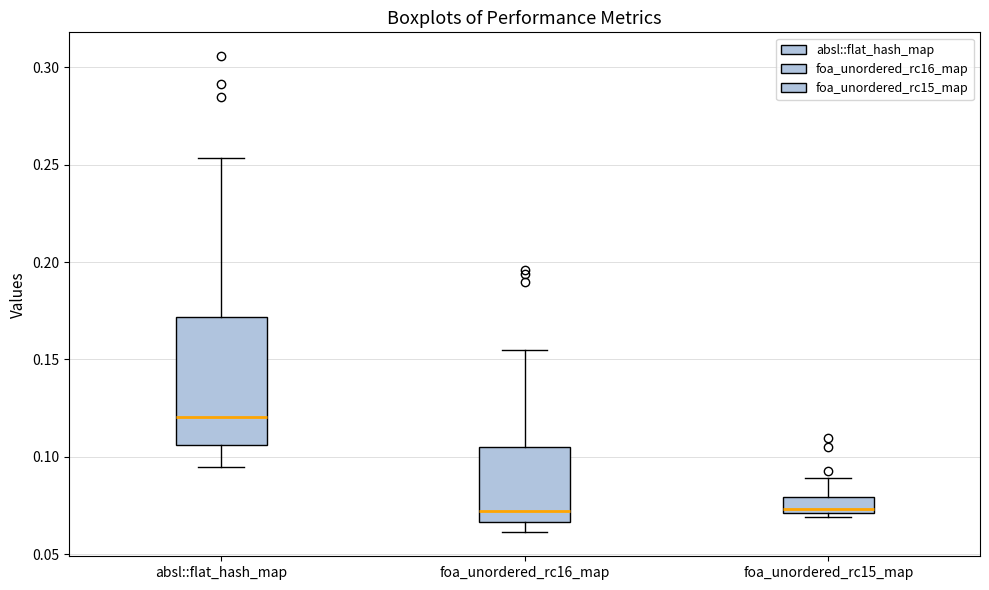

Which box is the tallest, from its lower edge to its upper edge?

absl::flat_hash_map